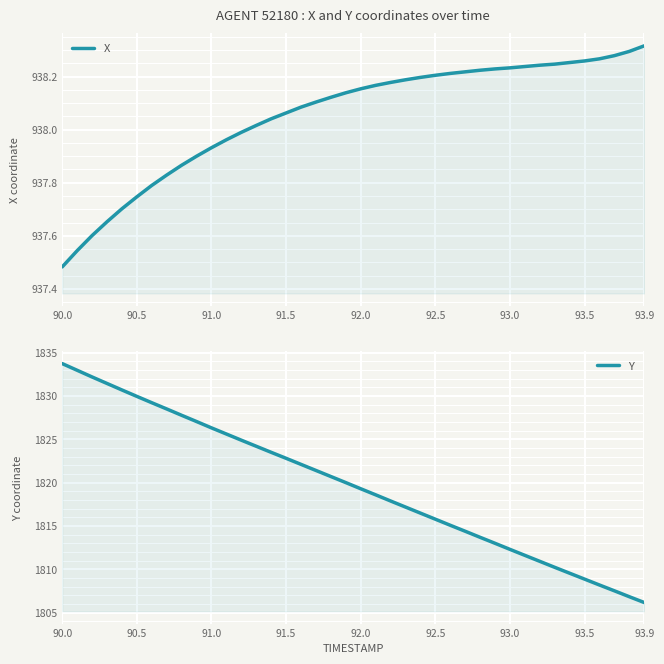

What is the value of the Y point at the 10th from the left?

1827.0